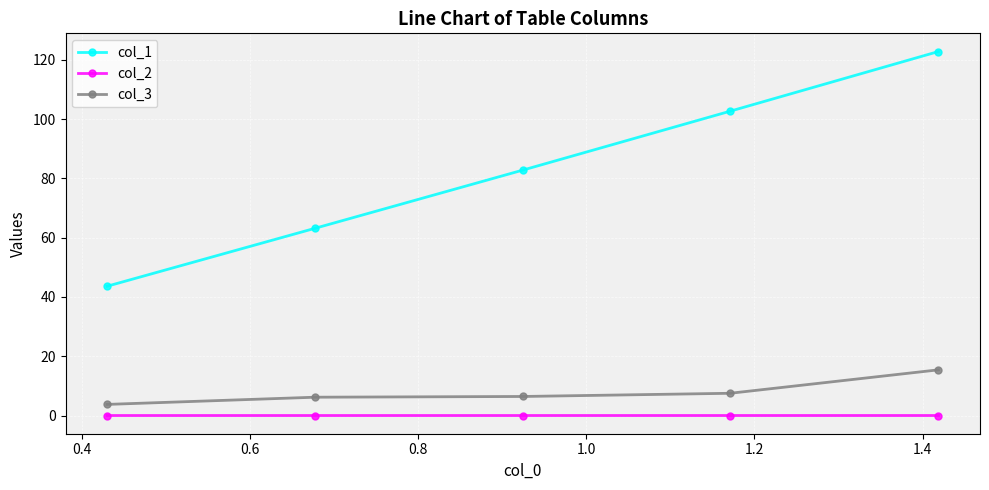

What is the maximum value for col_1?

122.8